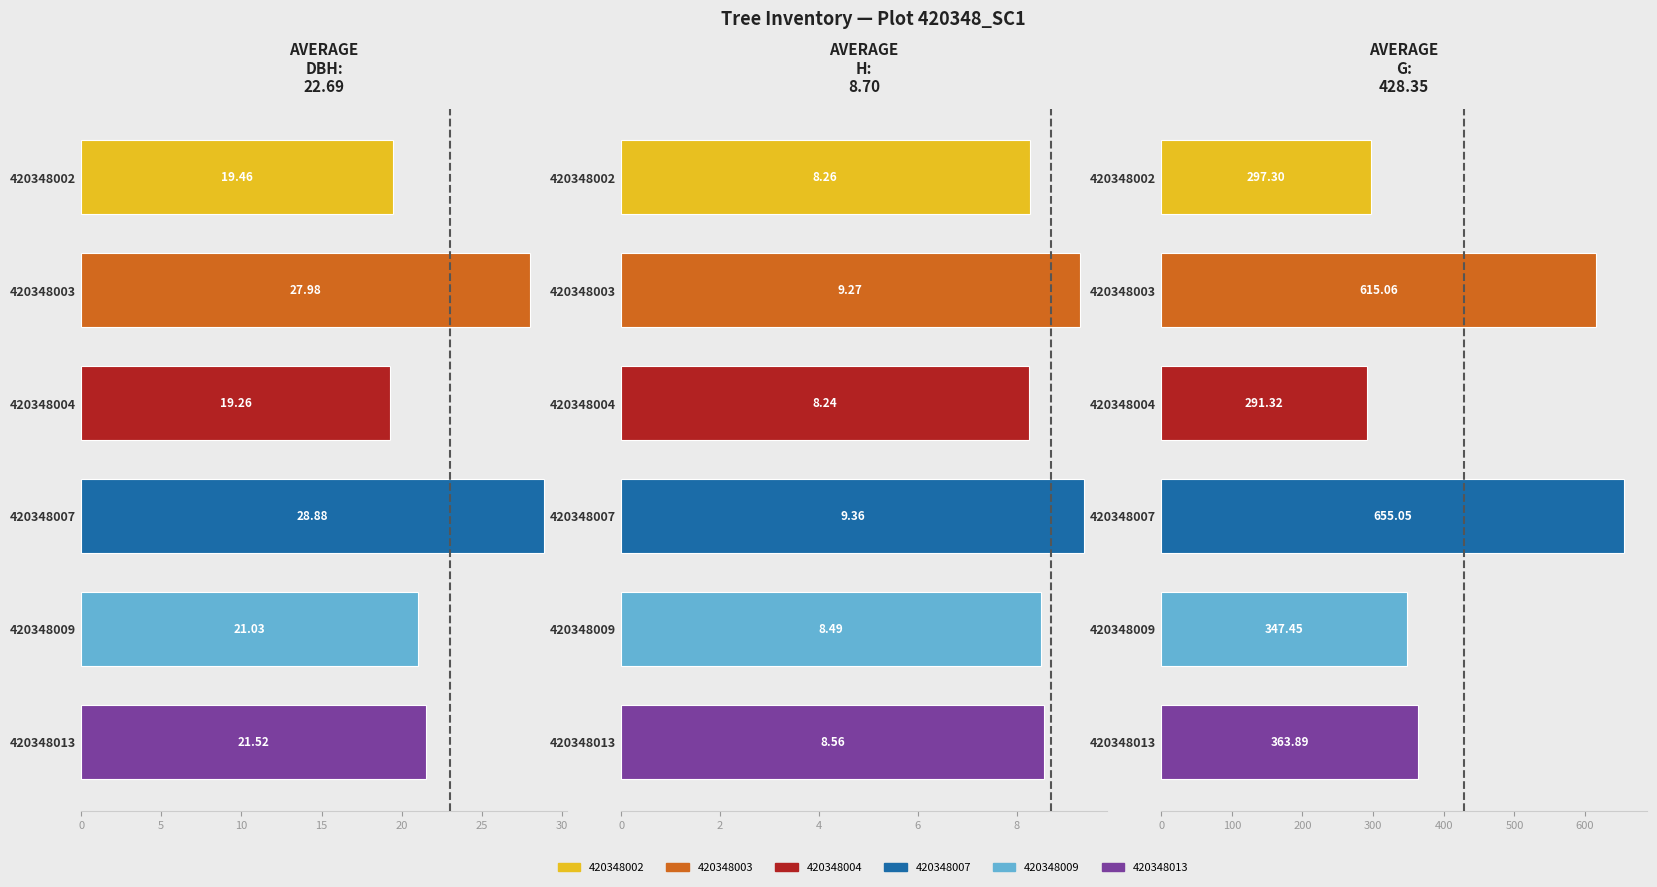

What is the lowest value of the dbh series?

19.3